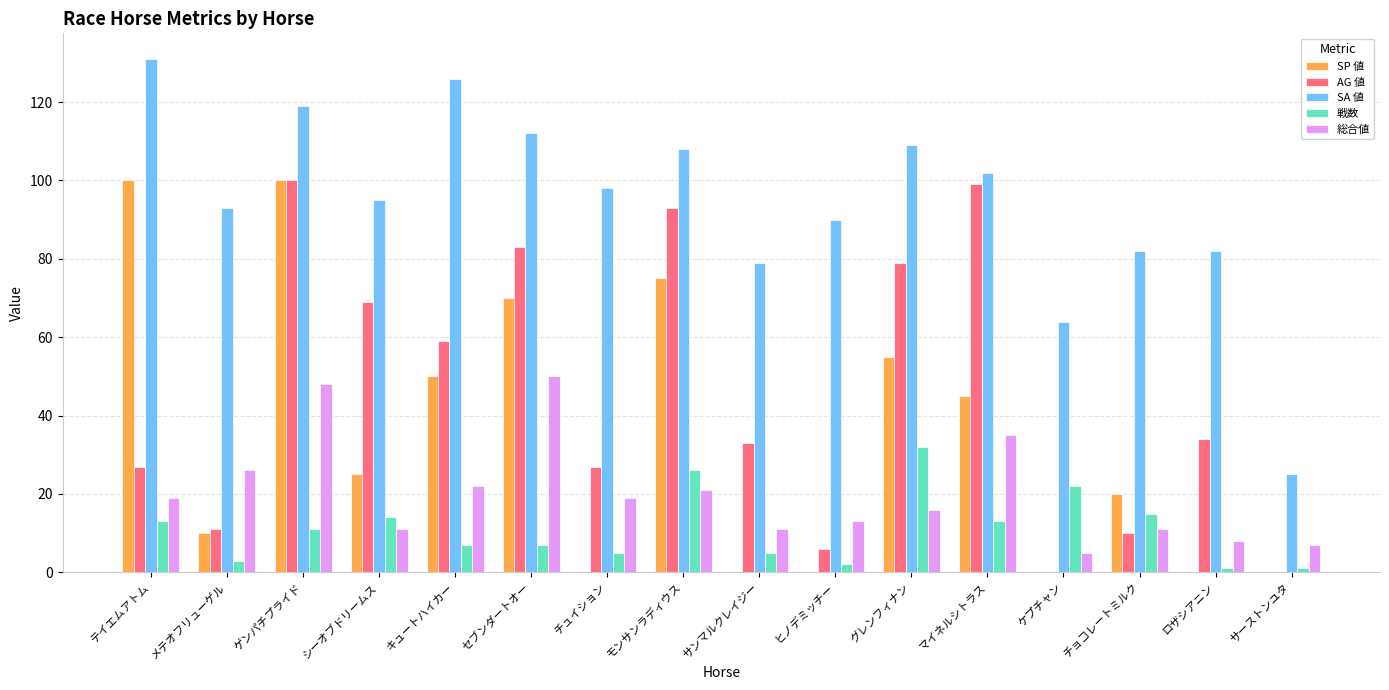

Reading left to right, extract all data points from this chart.

SP 値: テイエムアトム=100	メテオフリューゲル=10	ゲンパチプライド=100	シーオブドリームス=25	キュートハイカー=50	セブンダートオー=70	チュイション=0	モンサンラディウス=75	サンマルクレイジー=0	ヒノデミッチー=0	グレンフィナン=55	マイネルシトラス=45	ケプチャン=0	チョコレートミルク=20	ロザシアニン=0	サーストンユタ=0
AG 値: テイエムアトム=27	メテオフリューゲル=11	ゲンパチプライド=100	シーオブドリームス=69	キュートハイカー=59	セブンダートオー=83	チュイション=27	モンサンラディウス=93	サンマルクレイジー=33	ヒノデミッチー=6	グレンフィナン=79	マイネルシトラス=99	ケプチャン=0	チョコレートミルク=10	ロザシアニン=34	サーストンユタ=0
SA 値: テイエムアトム=131	メテオフリューゲル=93	ゲンパチプライド=119	シーオブドリームス=95	キュートハイカー=126	セブンダートオー=112	チュイション=98	モンサンラディウス=108	サンマルクレイジー=79	ヒノデミッチー=90	グレンフィナン=109	マイネルシトラス=102	ケプチャン=64	チョコレートミルク=82	ロザシアニン=82	サーストンユタ=25
戦数: テイエムアトム=13	メテオフリューゲル=3	ゲンパチプライド=11	シーオブドリームス=14	キュートハイカー=7	セブンダートオー=7	チュイション=5	モンサンラディウス=26	サンマルクレイジー=5	ヒノデミッチー=2	グレンフィナン=32	マイネルシトラス=13	ケプチャン=22	チョコレートミルク=15	ロザシアニン=1	サーストンユタ=1
総合値: テイエムアトム=19	メテオフリューゲル=26	ゲンパチプライド=48	シーオブドリームス=11	キュートハイカー=22	セブンダートオー=50	チュイション=19	モンサンラディウス=21	サンマルクレイジー=11	ヒノデミッチー=13	グレンフィナン=16	マイネルシトラス=35	ケプチャン=5	チョコレートミルク=11	ロザシアニン=8	サーストンユタ=7